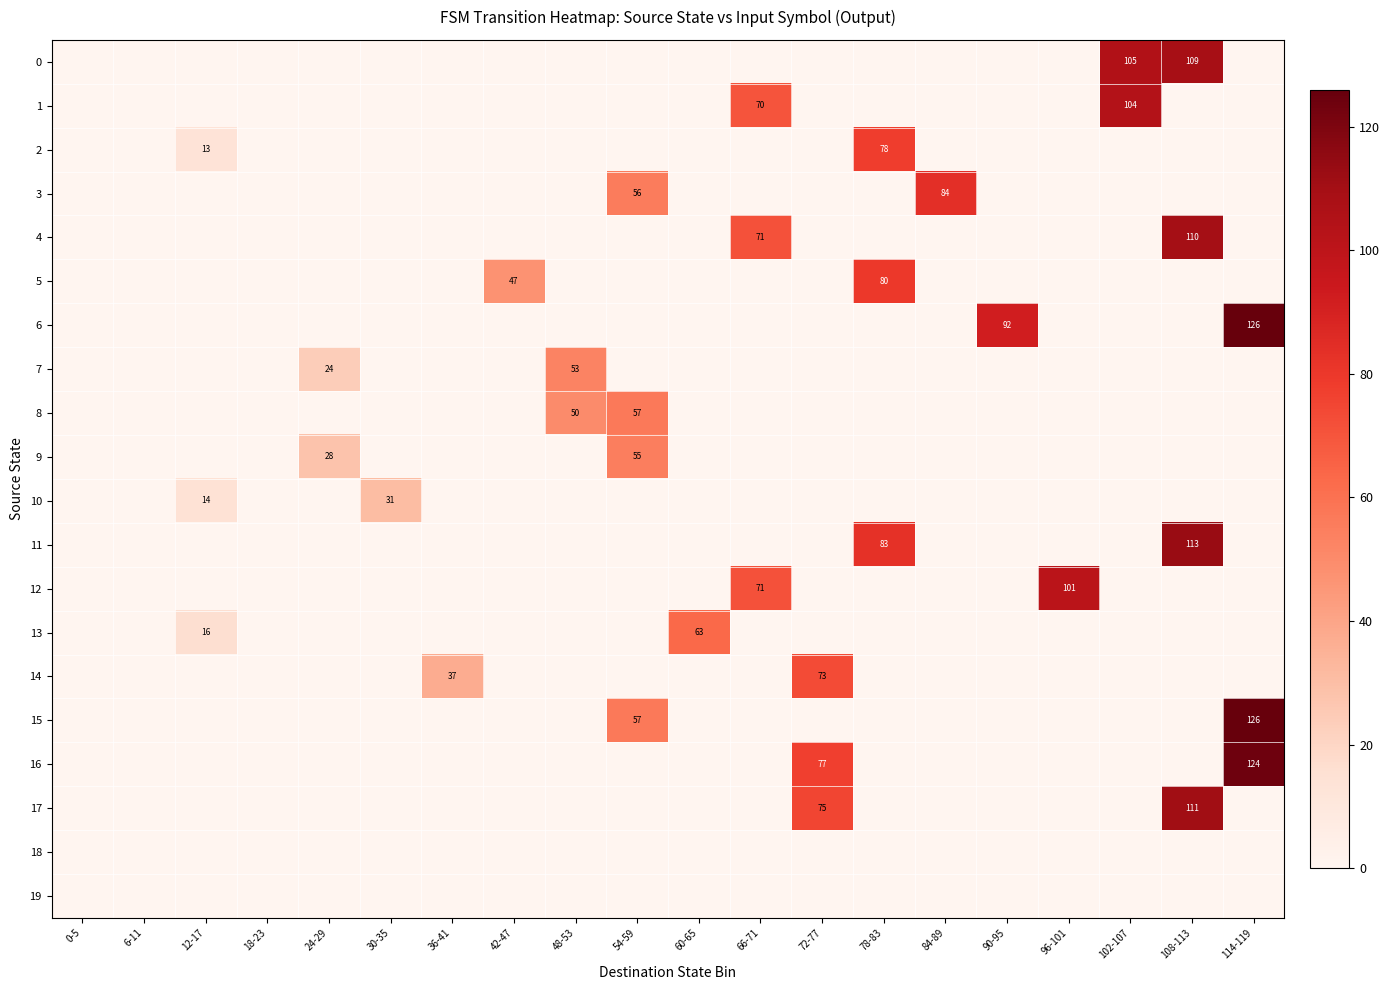

The 8 series shows 15 at 48-53. True or false?

False